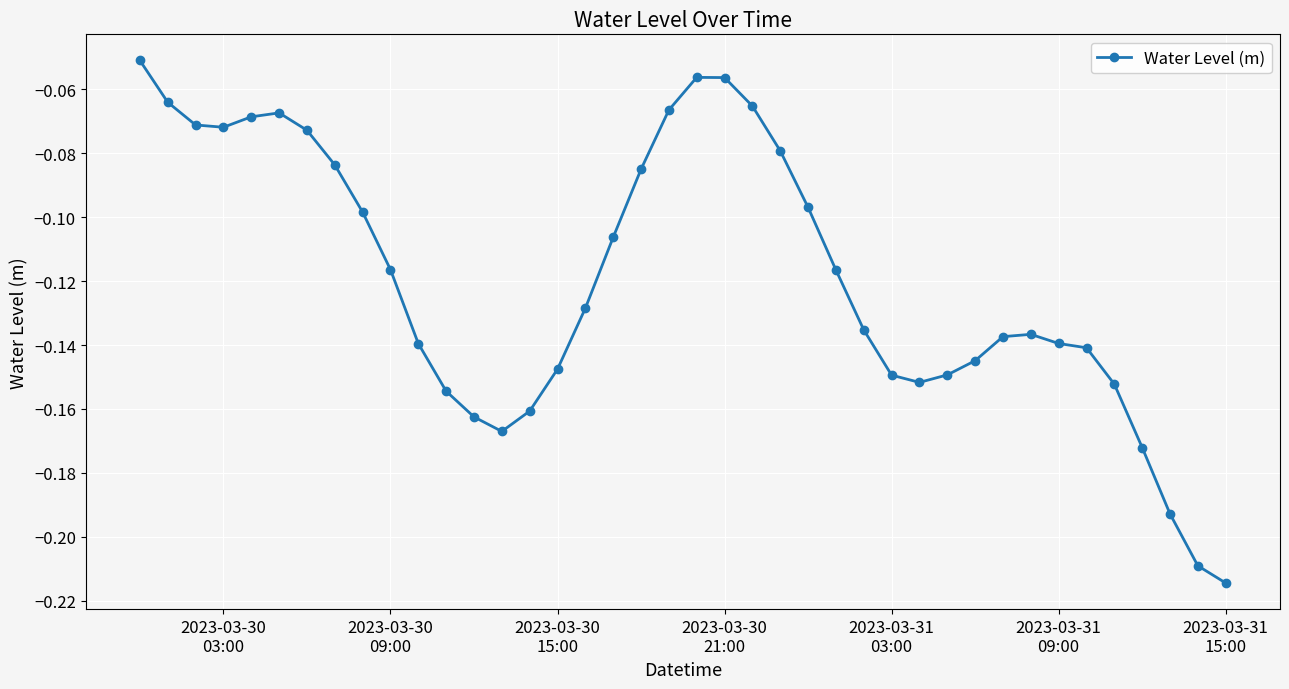

What is the sum of all values?

-4.8